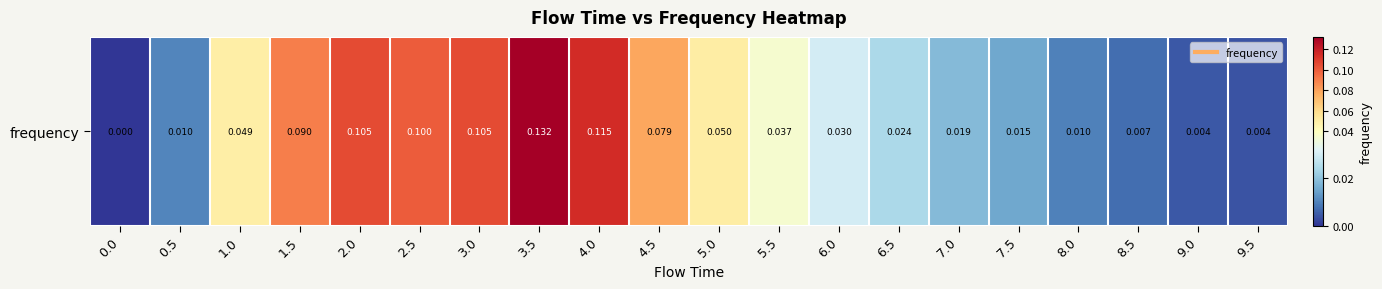

Which category has the highest value across all series?

3.5